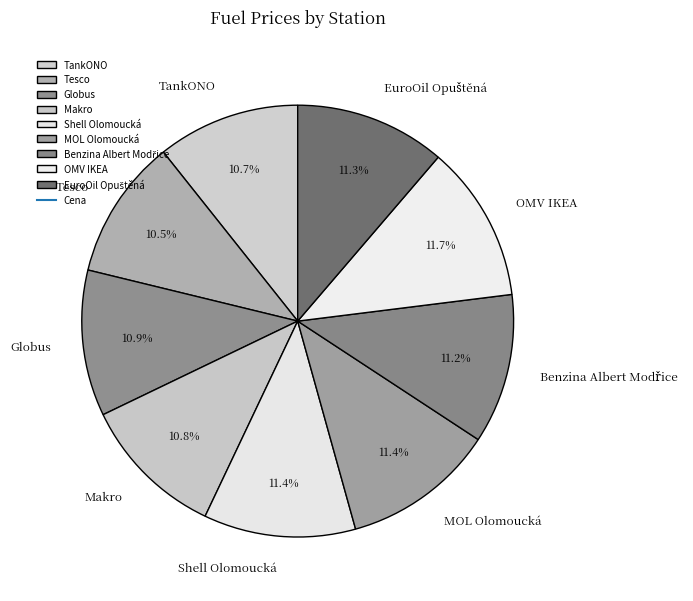

Is TankONO the majority of the pie?

No